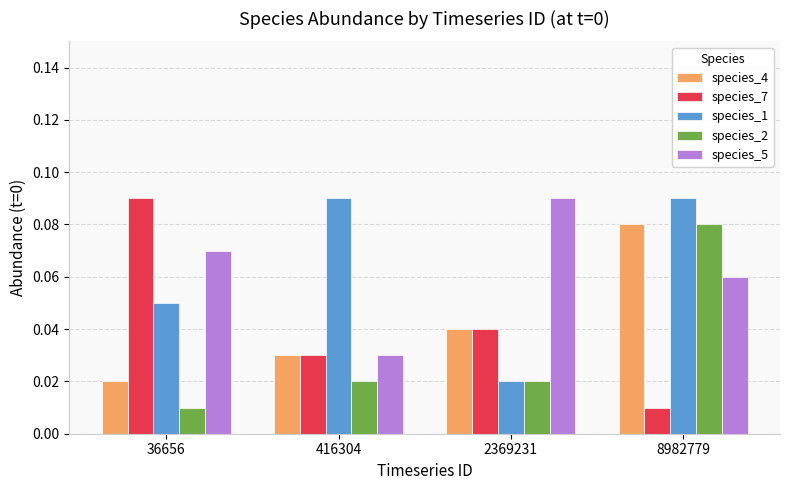

How many species_7 values are between 0 and 1?

4